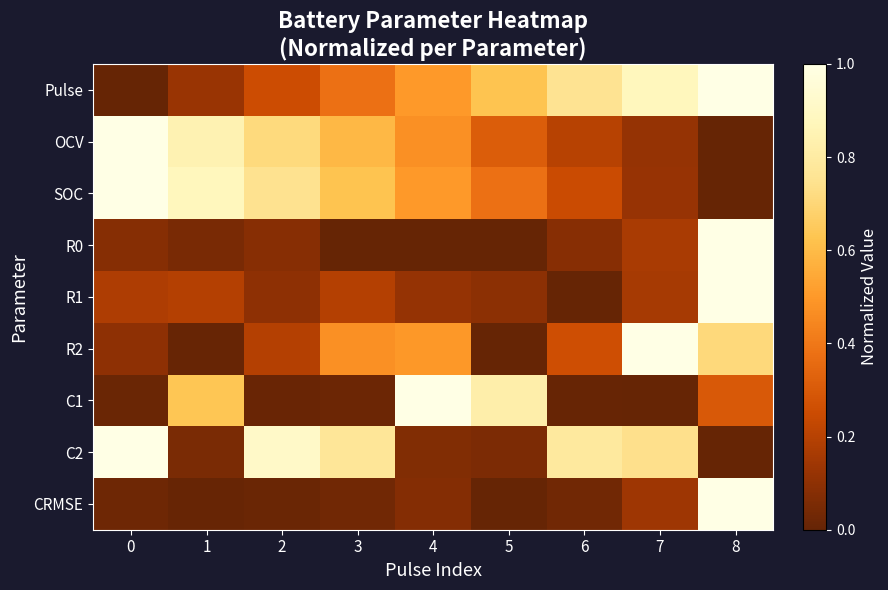

Which series has the largest range (max minus min)?

Pulse